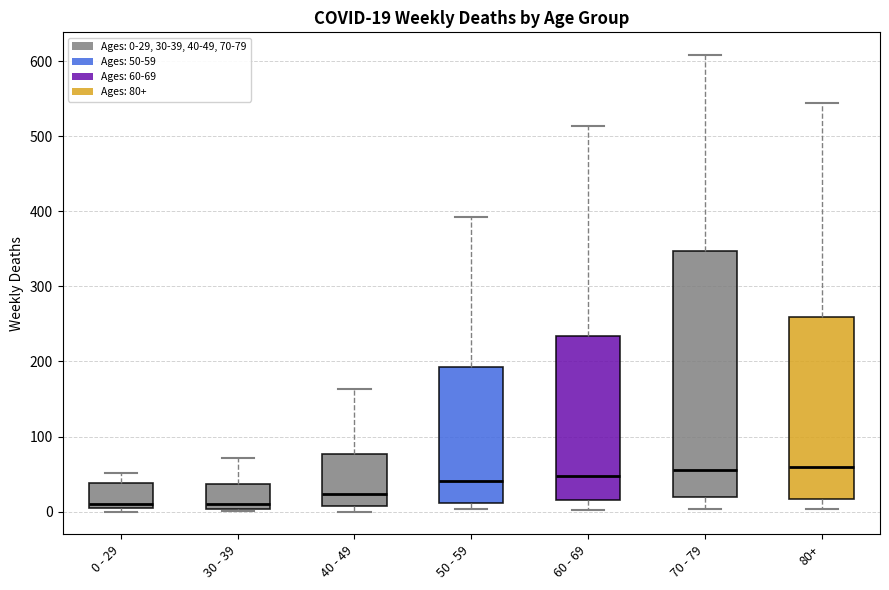

Comparing the boxes themselves (not the whiskers), which one is the tallest?

70 - 79